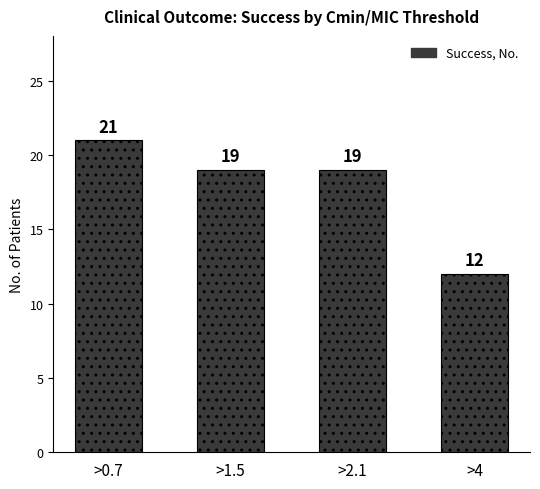

True or false: the data shows 19 at >1.5.

True